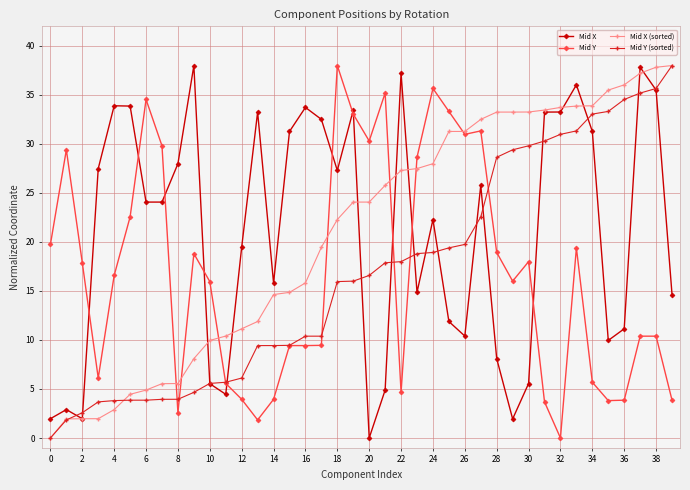

What is the maximum value for Mid Y (sorted)?

38.0